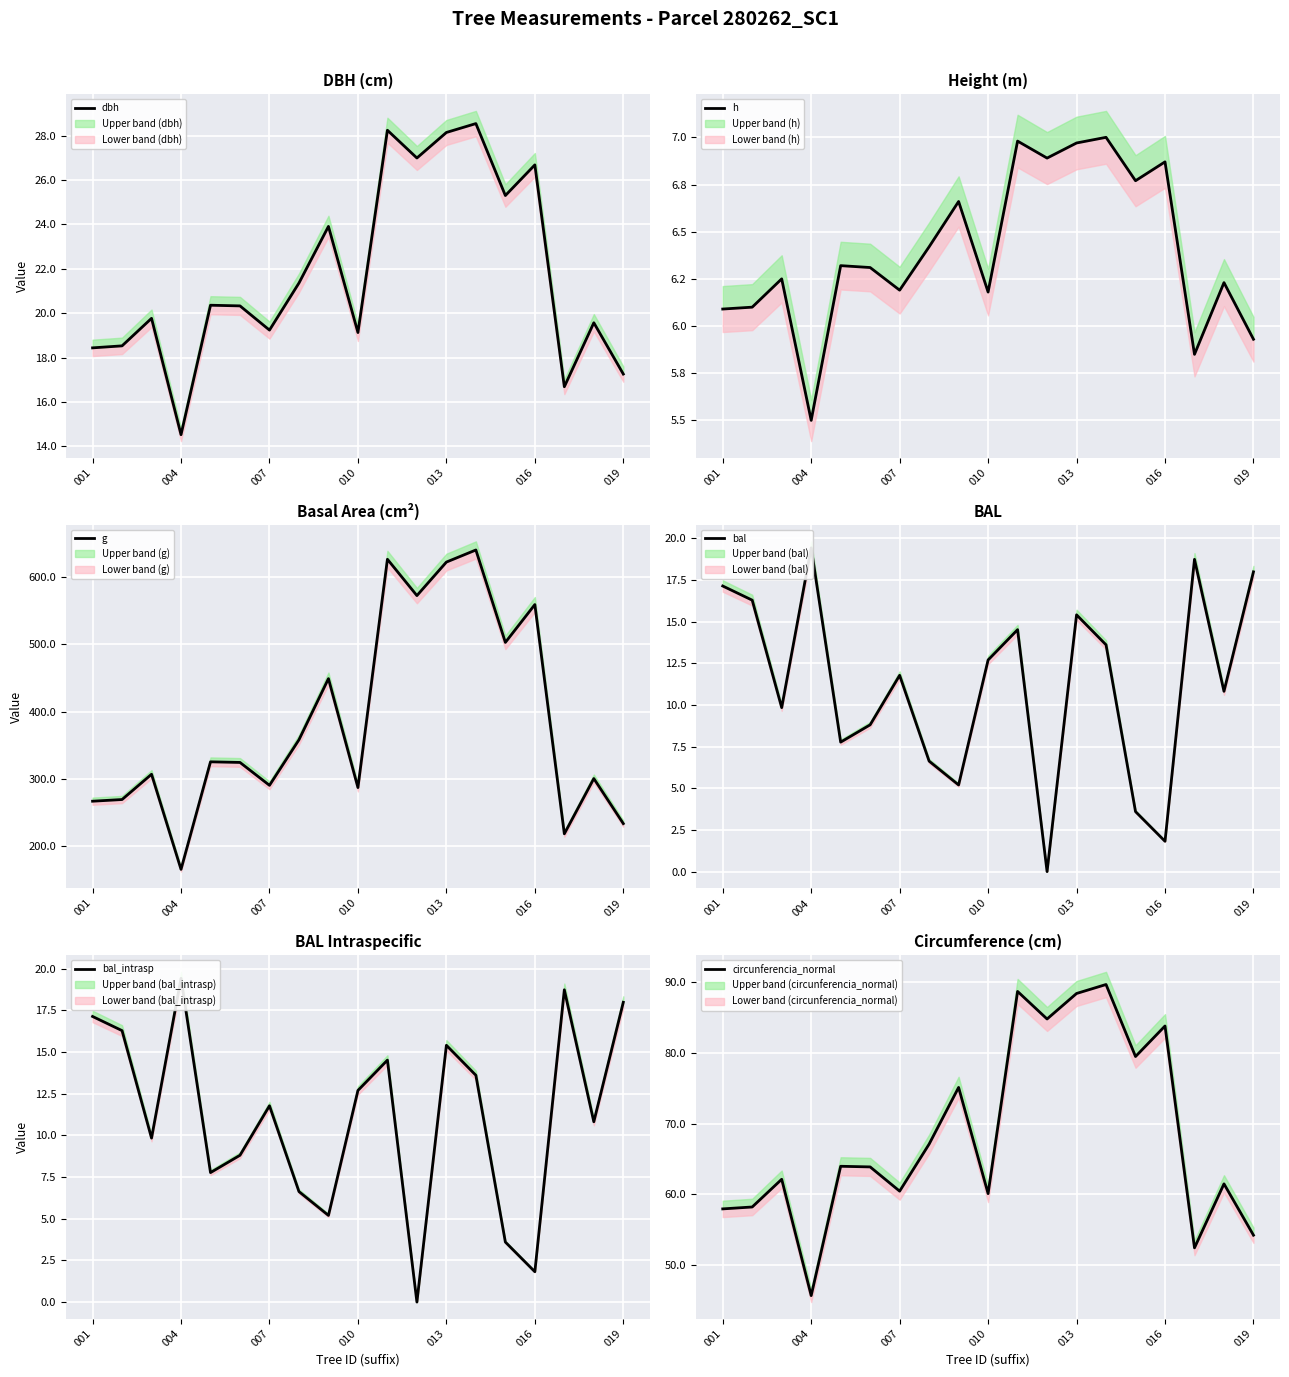

Reading right to left, extract all data points from this chart.

dbh: 17.3	19.6	16.7	26.7	25.3	28.5	28.1	27.0	28.2	19.1	23.9	21.4	19.2	20.3	20.4	14.5	19.8	18.5	18.4
h: 5.9	6.2	5.8	6.9	6.8	7.0	7.0	6.9	7.0	6.2	6.7	6.4	6.2	6.3	6.3	5.5	6.2	6.1	6.1
g: 233.9	300.7	218.7	558.9	502.8	639.9	622.0	572.3	626.2	287.3	449.0	358.3	290.7	324.6	325.6	165.9	307.1	269.6	267.1
bal: 18.0	10.8	18.7	1.8	3.6	13.6	15.4	0.0	14.5	12.7	5.2	6.6	11.8	8.8	7.8	19.4	9.8	16.3	17.1
bal_intrasp: 18.0	10.8	18.7	1.8	3.6	13.6	15.4	0.0	14.5	12.7	5.2	6.6	11.8	8.8	7.8	19.4	9.8	16.3	17.1
circunferencia_normal: 54.2	61.5	52.4	83.8	79.5	89.7	88.4	84.8	88.7	60.1	75.1	67.1	60.4	63.9	64.0	45.7	62.1	58.2	57.9